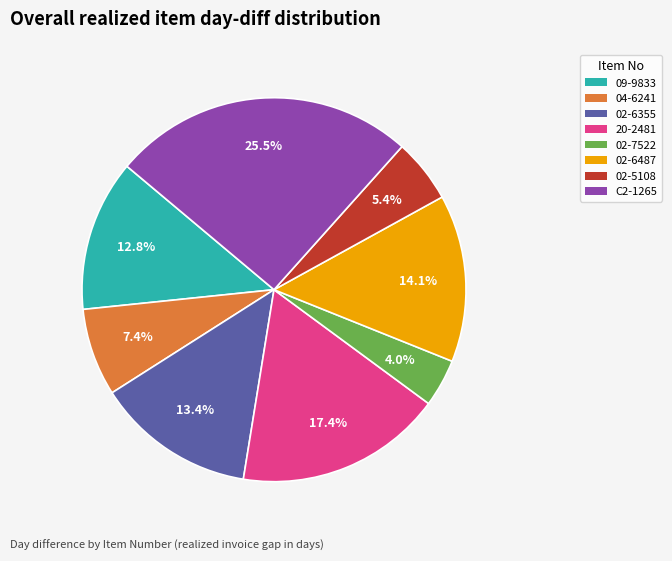

To the nearest percent, what percentage of the pie is 02-5108?

5%